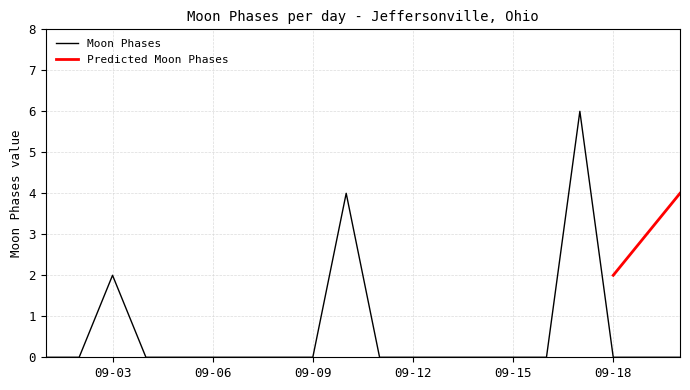

The value of Moon Phases at 09-09 is 0. True or false?

True